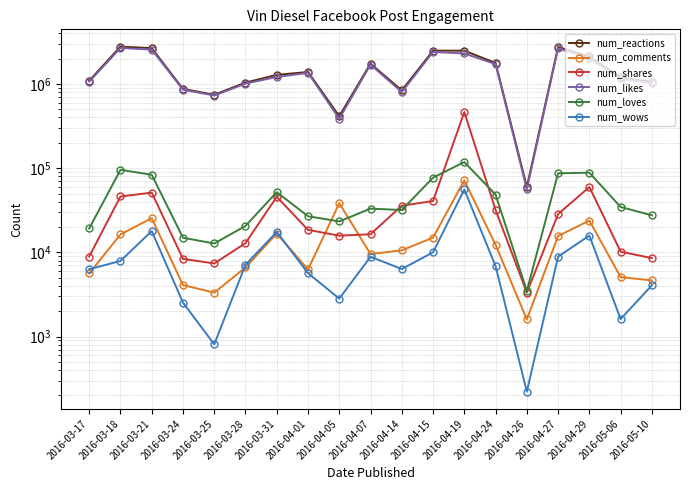

Reading right to left, extract all data points from this chart.

num_reactions: 2016-05-10=1062065	2016-05-06=1195431	2016-04-29=2123619	2016-04-27=2748337	2016-04-26=59890	2016-04-24=1778991	2016-04-19=2485485	2016-04-15=2490931	2016-04-14=841137	2016-04-07=1743717	2016-04-05=414402	2016-04-01=1389165	2016-03-31=1282691	2016-03-28=1039914	2016-03-25=745120	2016-03-24=873623	2016-03-21=2665223	2016-03-18=2781999	2016-03-17=1093371
num_comments: 2016-05-10=4640	2016-05-06=5090	2016-04-29=23874	2016-04-27=15644	2016-04-26=1599	2016-04-24=12303	2016-04-19=71769	2016-04-15=14985	2016-04-14=10581	2016-04-07=9547	2016-04-05=38374	2016-04-01=6264	2016-03-31=16756	2016-03-28=6619	2016-03-25=3324	2016-03-24=4087	2016-03-21=25466	2016-03-18=16350	2016-03-17=5616
num_shares: 2016-05-10=8545	2016-05-06=10206	2016-04-29=59781	2016-04-27=28490	2016-04-26=3328	2016-04-24=31937	2016-04-19=464748	2016-04-15=40742	2016-04-14=35843	2016-04-07=16420	2016-04-05=15788	2016-04-01=18516	2016-03-31=45752	2016-03-28=12874	2016-03-25=7386	2016-03-24=8371	2016-03-21=51276	2016-03-18=46105	2016-03-17=8934
num_likes: 2016-05-10=1028228	2016-05-06=1155681	2016-04-29=2017588	2016-04-27=2650137	2016-04-26=56092	2016-04-24=1721859	2016-04-19=2305925	2016-04-15=2401903	2016-04-14=802201	2016-04-07=1698794	2016-04-05=386932	2016-04-01=1355557	2016-03-31=1211921	2016-03-28=1010876	2016-03-25=729490	2016-03-24=855333	2016-03-21=2561294	2016-03-18=2676491	2016-03-17=1066194
num_loves: 2016-05-10=27543	2016-05-06=34650	2016-04-29=88506	2016-04-27=86885	2016-04-26=3489	2016-04-24=48531	2016-04-19=118266	2016-04-15=77199	2016-04-14=31826	2016-04-07=33109	2016-04-05=23306	2016-04-01=26867	2016-03-31=51938	2016-03-28=20626	2016-03-25=12752	2016-03-24=14929	2016-03-21=83531	2016-03-18=95677	2016-03-17=19227
num_wows: 2016-05-10=4063	2016-05-06=1613	2016-04-29=15834	2016-04-27=8903	2016-04-26=222	2016-04-24=6870	2016-04-19=55875	2016-04-15=10025	2016-04-14=6340	2016-04-07=8869	2016-04-05=2825	2016-04-01=5665	2016-03-31=17484	2016-03-28=7131	2016-03-25=808	2016-03-24=2534	2016-03-21=17919	2016-03-18=7904	2016-03-17=6309